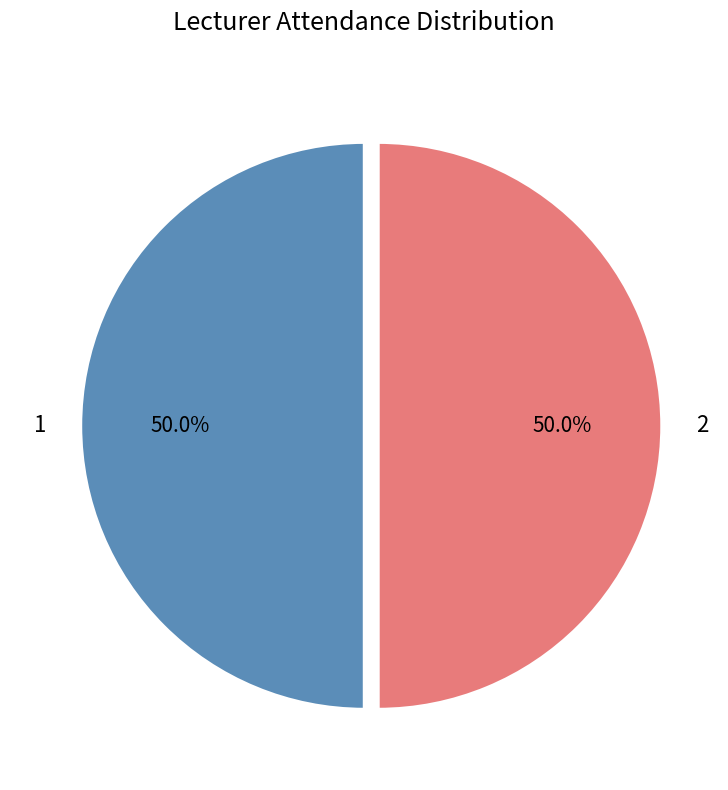

Approximately how many times larger is the value at 1 compared to 2?

1.0